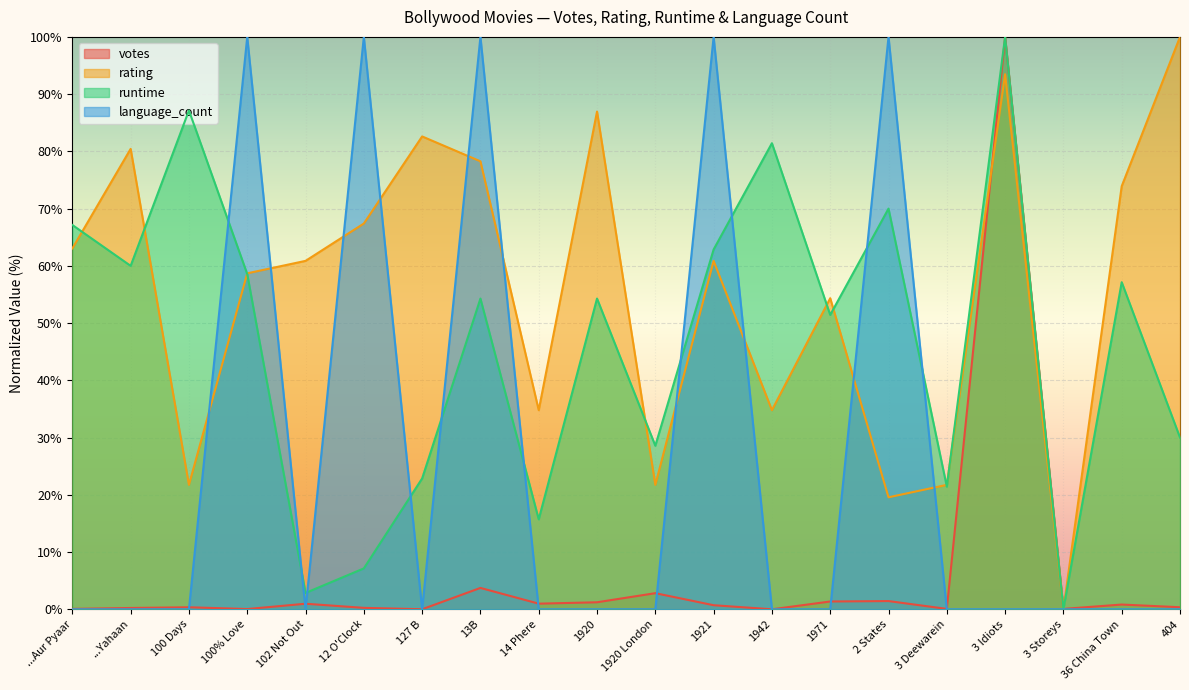

How many lines are shown in the chart?

4